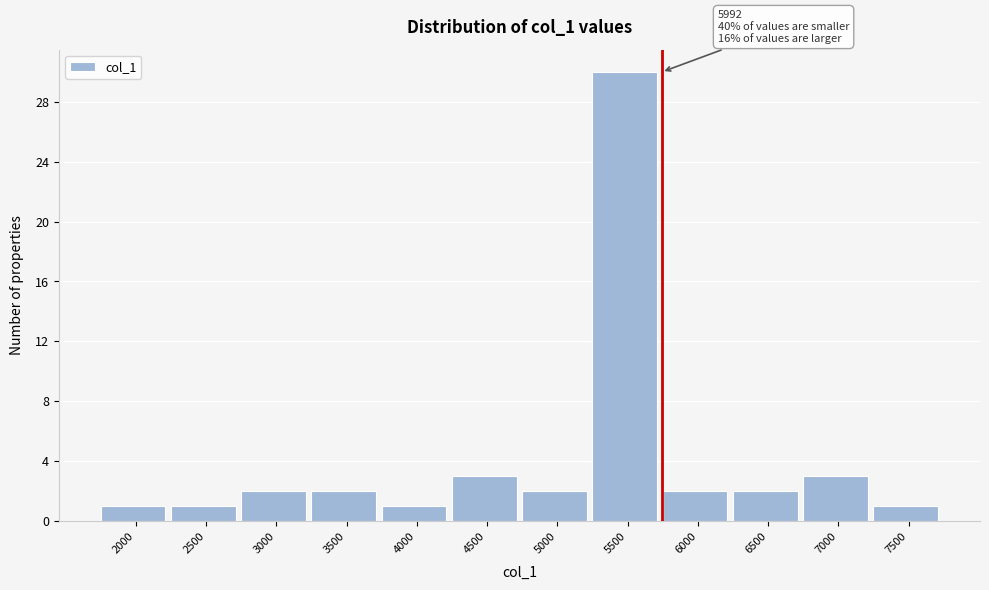

Reading left to right, transcribe all the data shown in this chart.

2000=1	2500=1	3000=2	3500=2	4000=1	4500=3	5000=2	5500=30	6000=2	6500=2	7000=3	7500=1